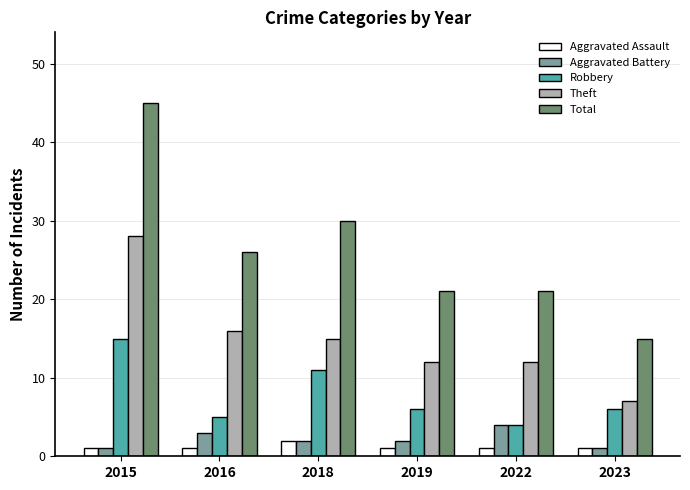

Which series changed the most between 2015 and 2016?

Total